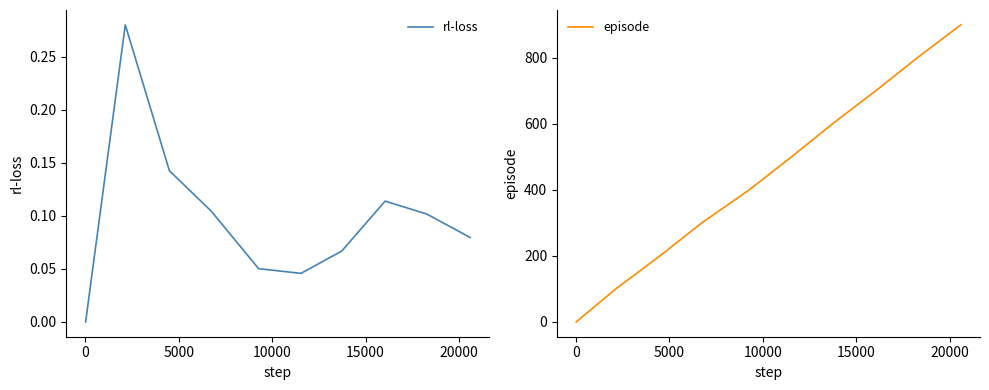

What are all the series names shown in the legend?

rl-loss, episode